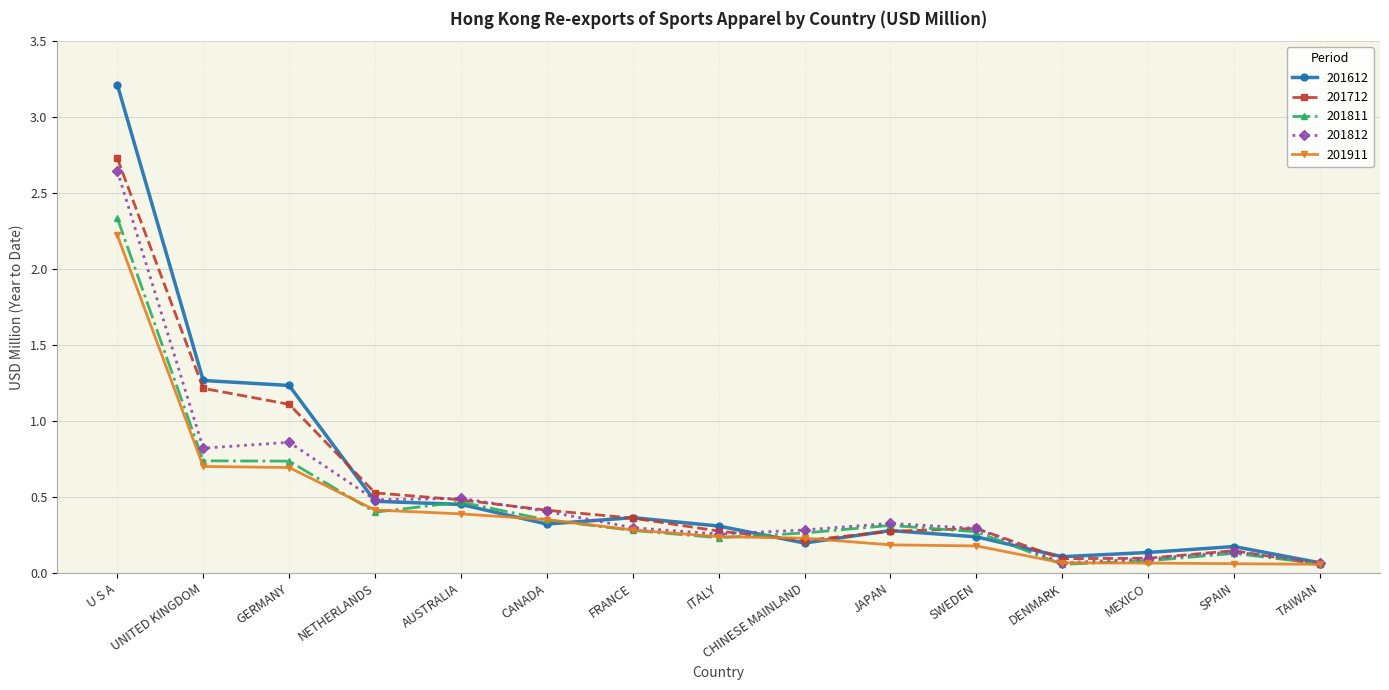

At which label is 201712 closest to 1?

GERMANY